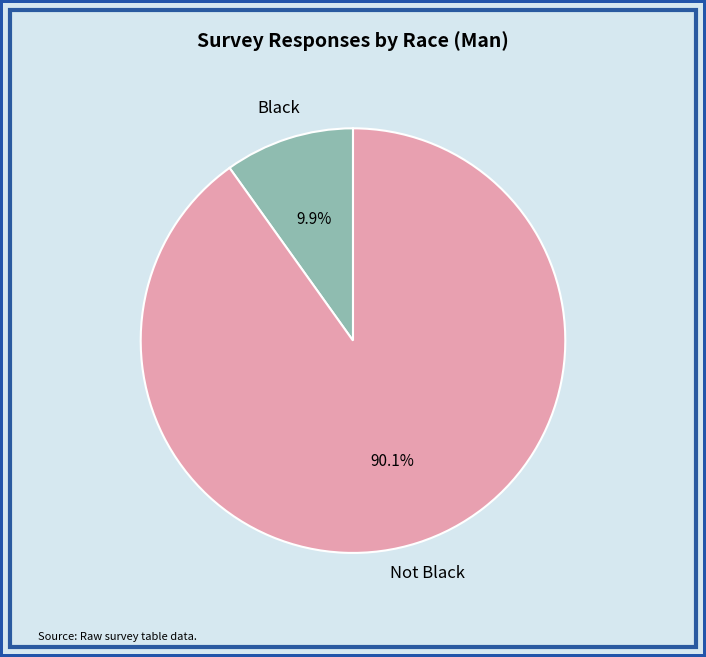

Is there any slice that represents more than half of the pie?

Yes